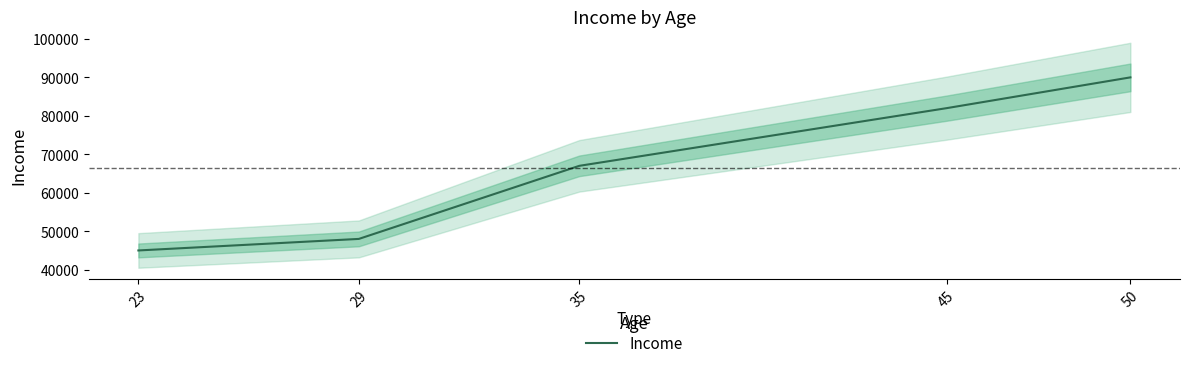

True or false: the data shows 133444 at 50.

False